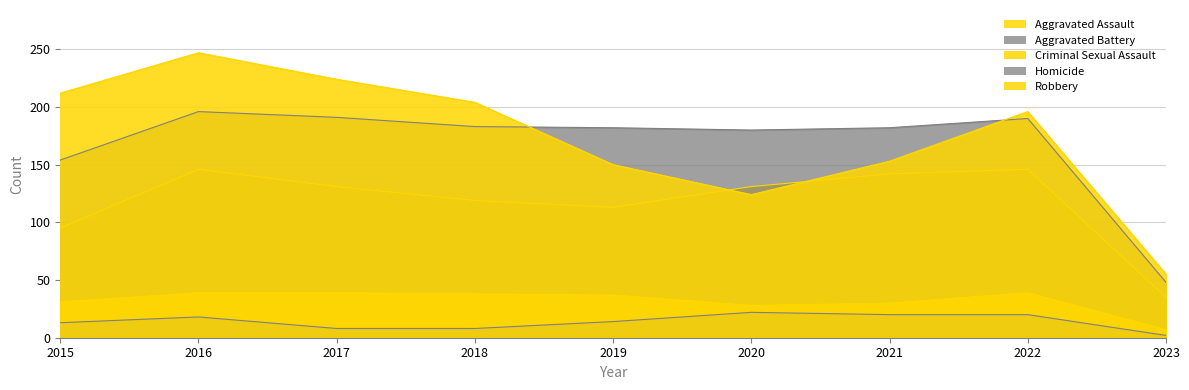

What is the total value across all series at 2023?

147